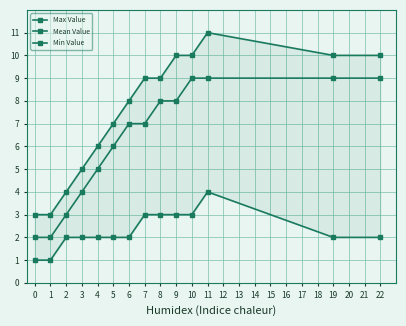

Is it true that Max Value equals 17 at 19?

False